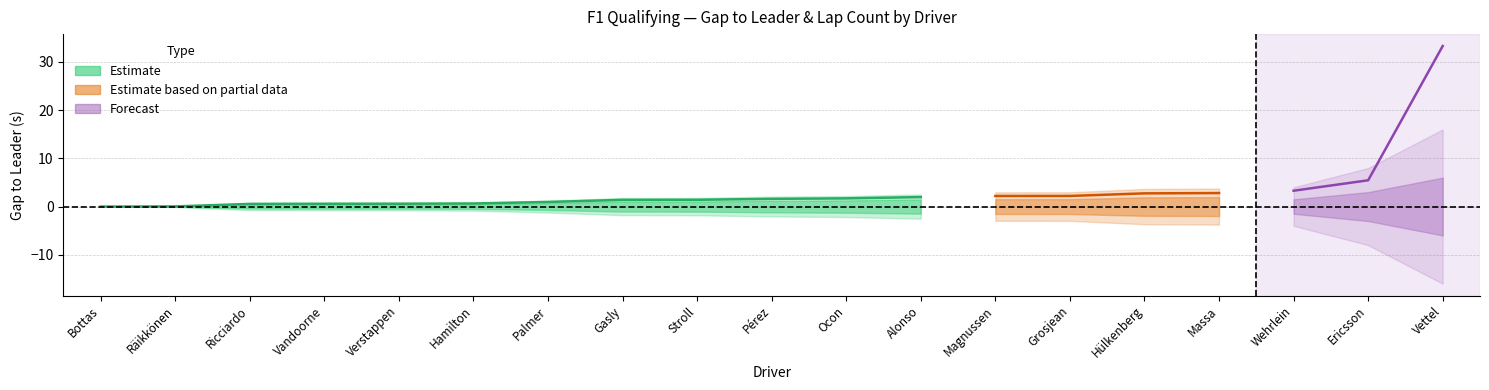

What is the label of the 15th point from the left?

Hülkenberg